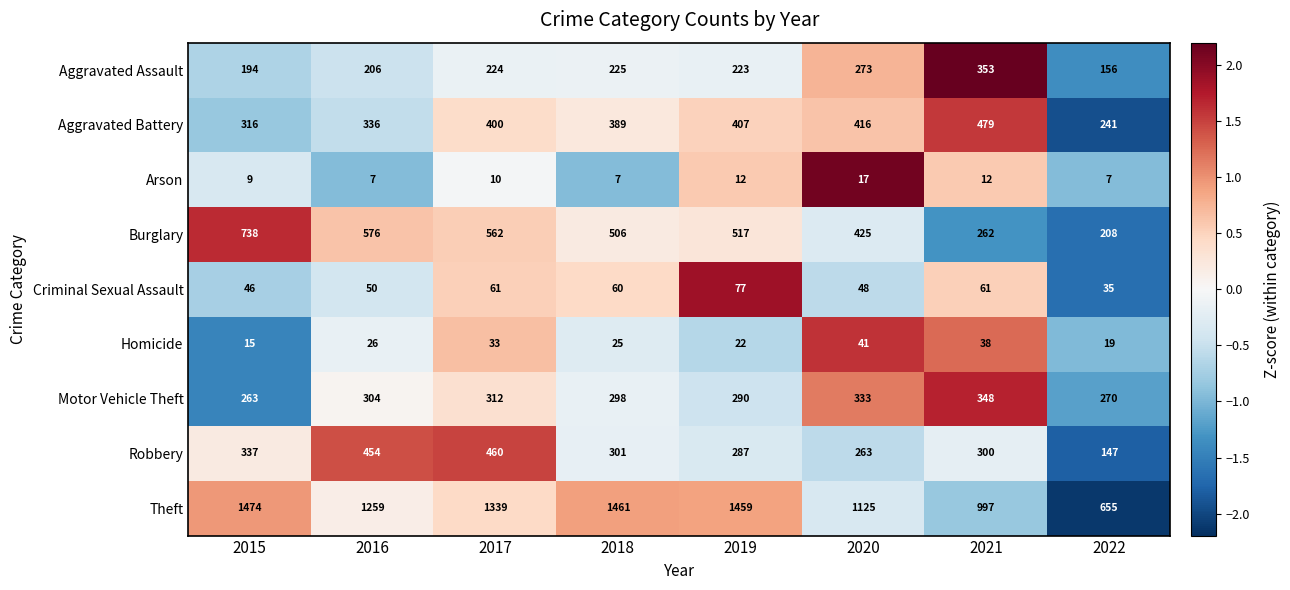

Count the Arson values in the range 7 to 12.

7